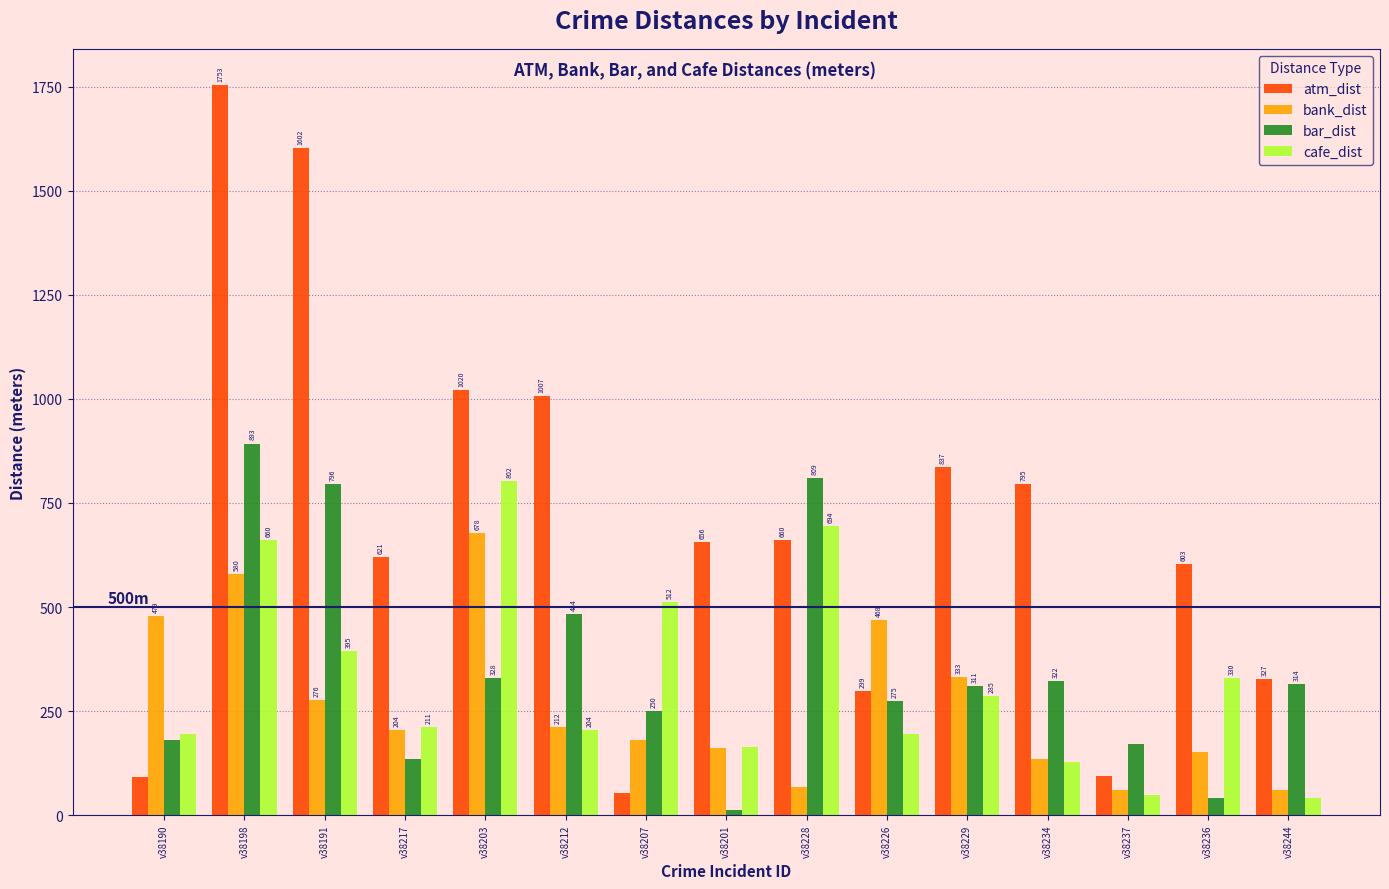

What are all the series names shown in the legend?

atm_dist, bank_dist, bar_dist, cafe_dist